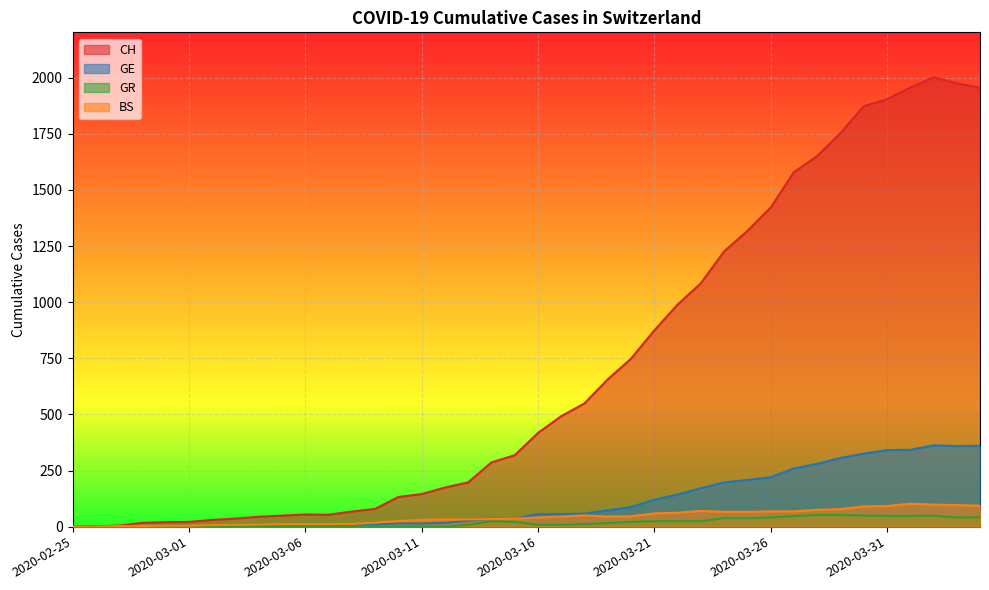

Read the CH value at 2020-03-09, to the nearest 50.

100